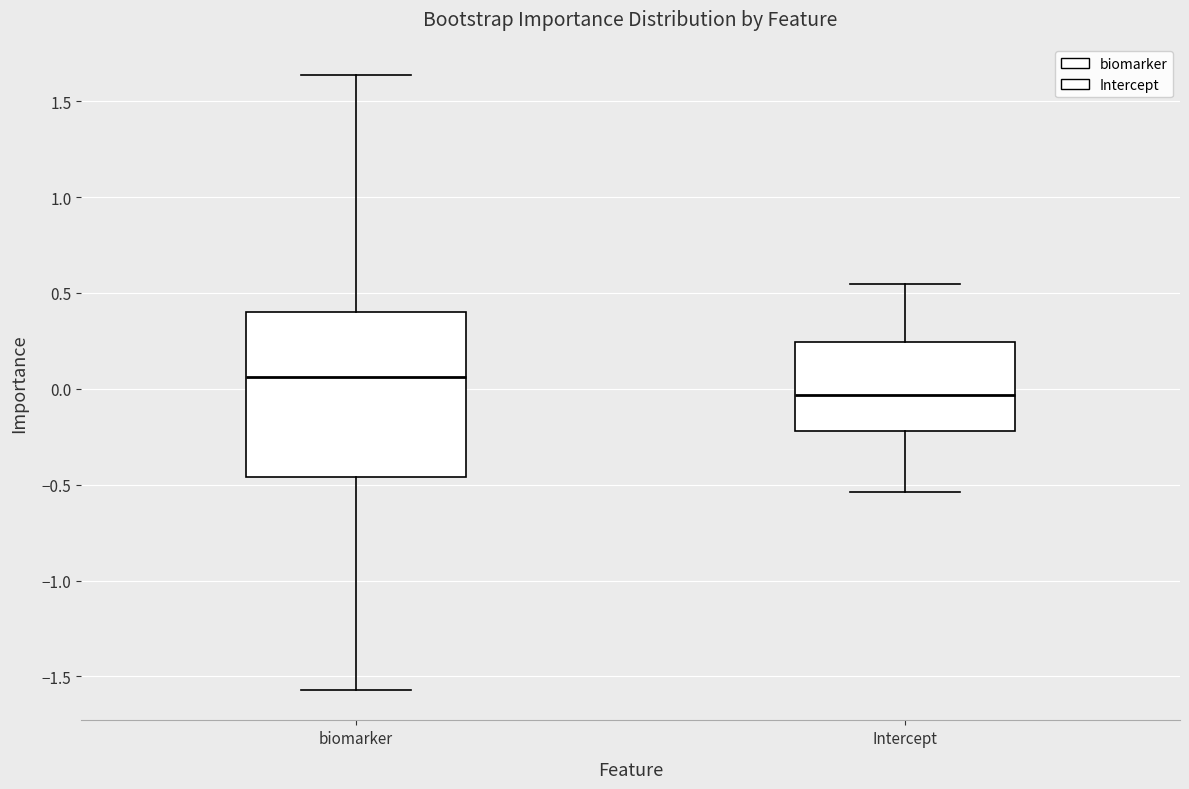

Comparing the boxes themselves (not the whiskers), which one is the tallest?

biomarker